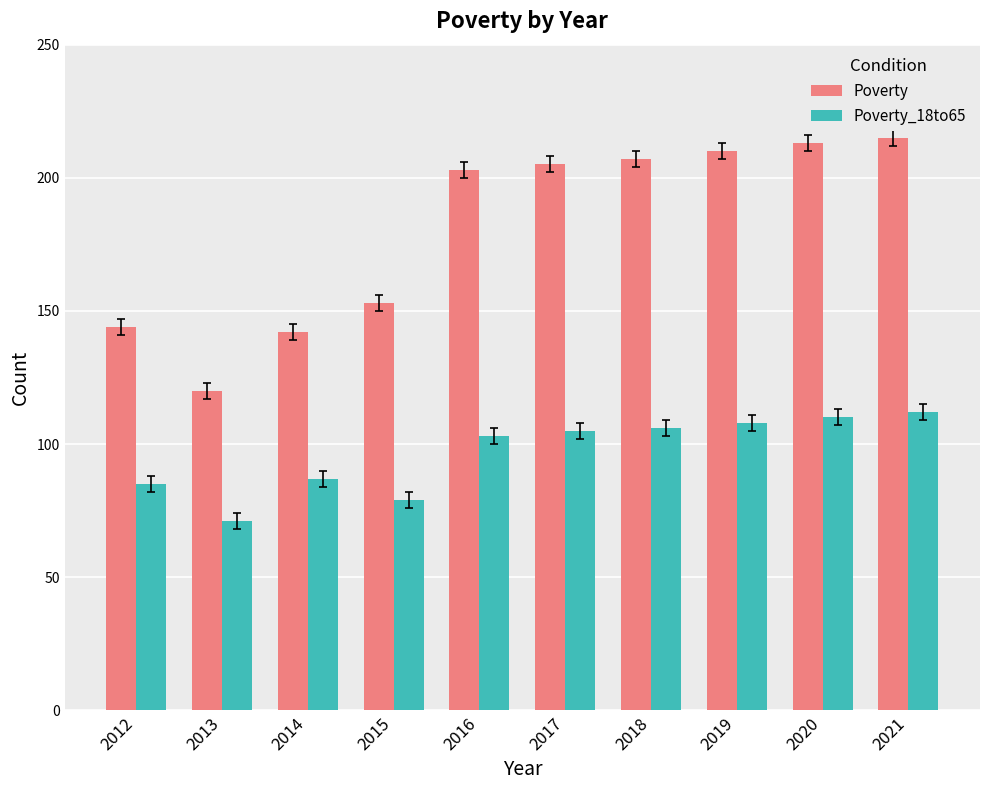

What is the spread (max minus min) of values at 2012?

59